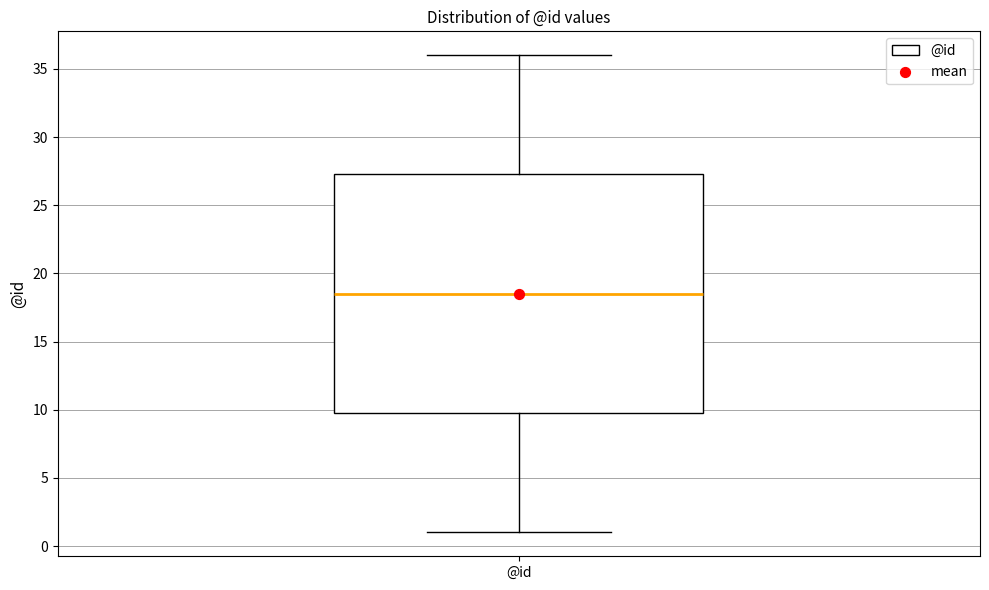

Transcribe this box plot: give where the median line is, the range the box spans, and where the two whiskers end, as read against the y-axis. The values are not printed on the chart, so give them approximately, as read against the axis.

median 18.5, box 10.0 to 27.5, whiskers 1.0 to 36.0